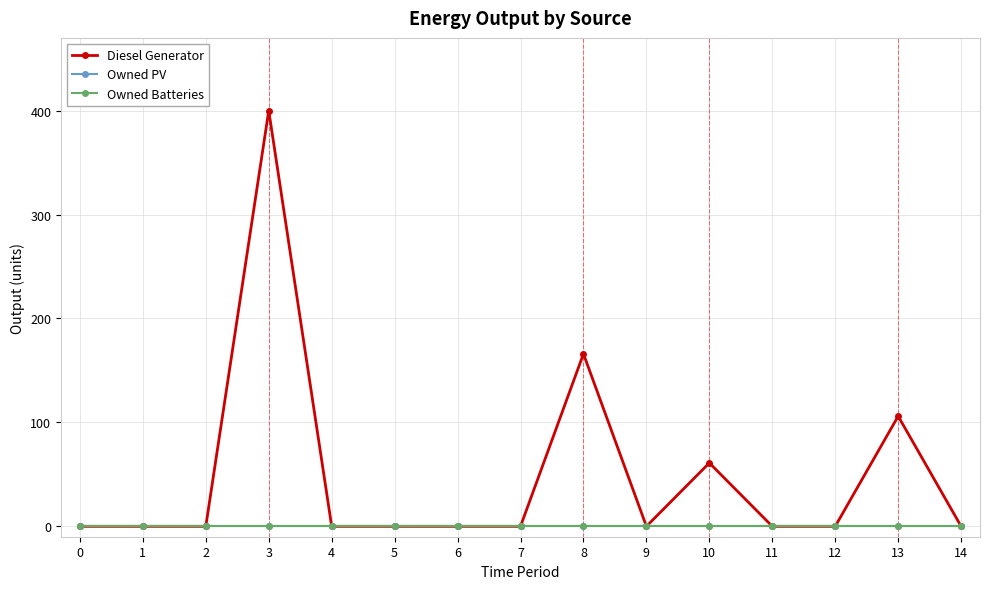

The value of Owned PV at 7 is 0. True or false?

True